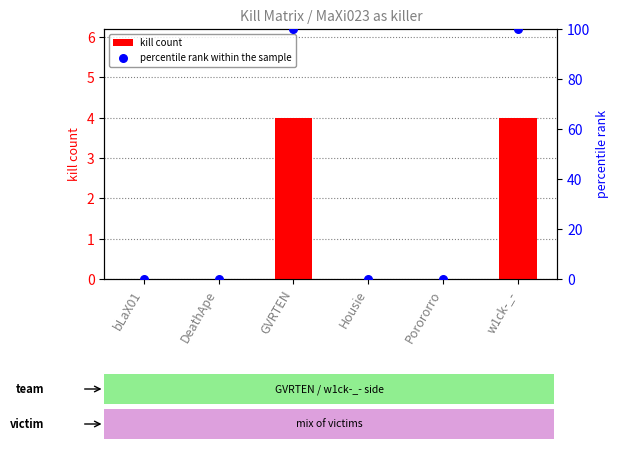

What are all the series names shown in the legend?

kill count, percentile rank within the sample